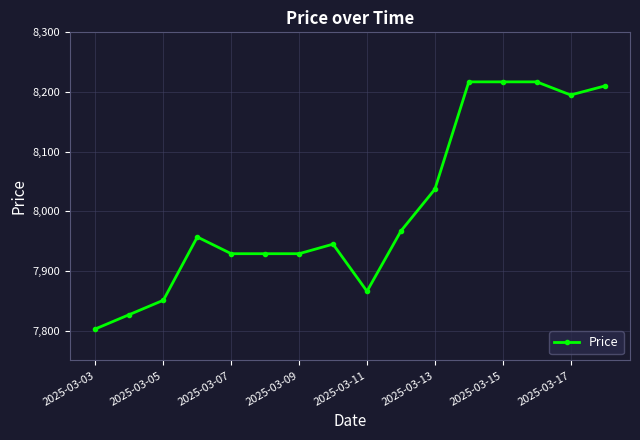

What is the smallest value displayed?

7803